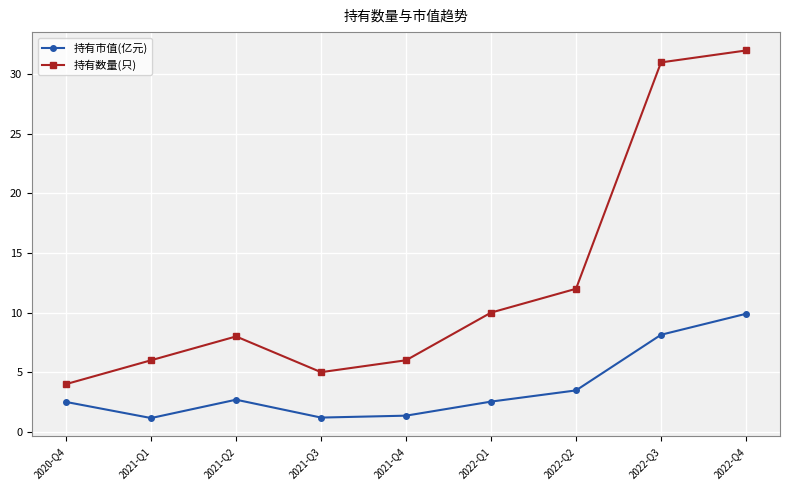

At which category does the chart reach its peak across all series?

2022-Q4